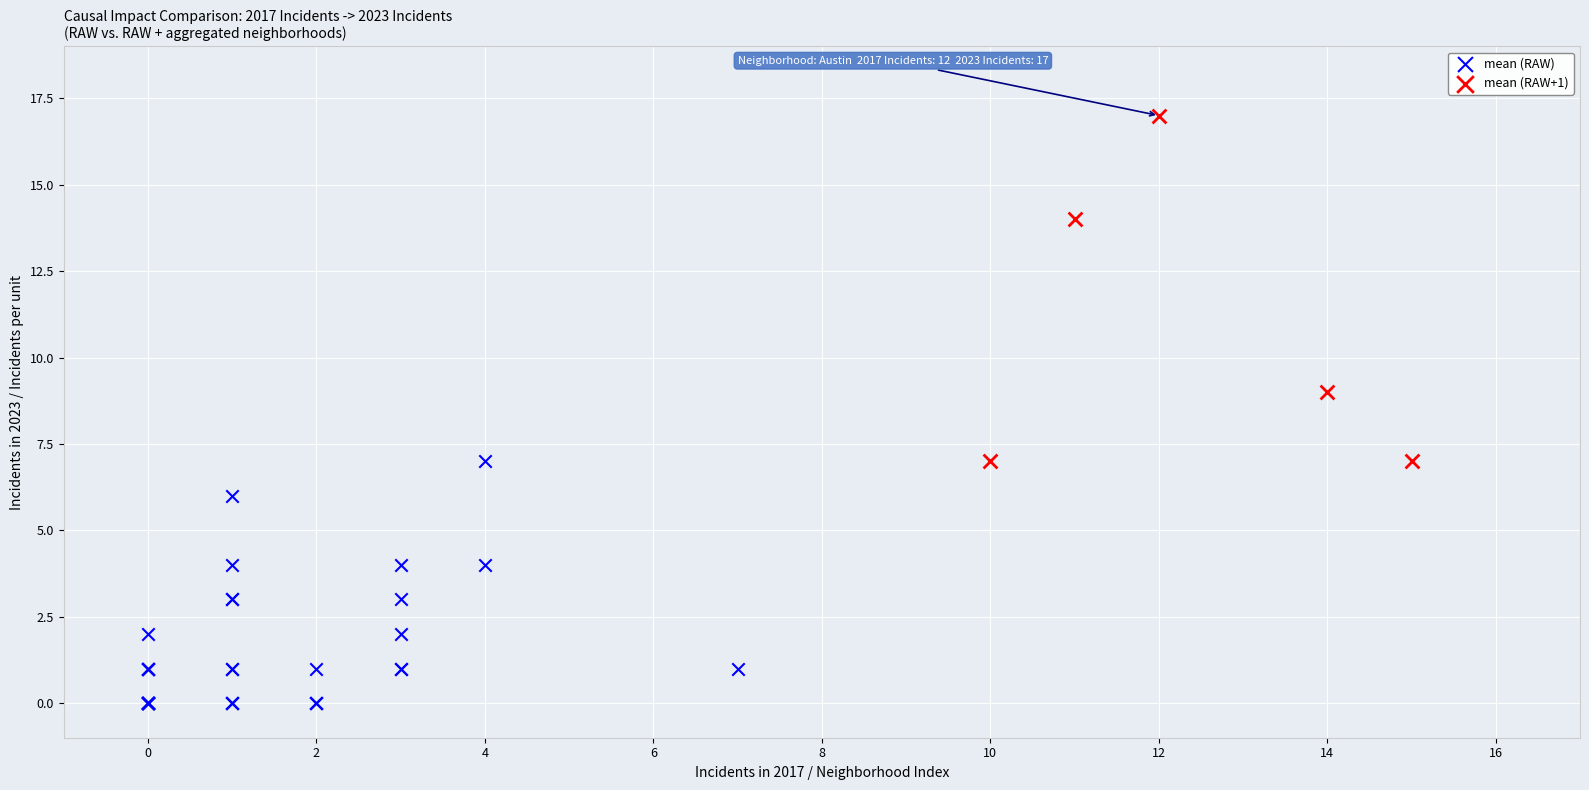

Which series reaches the minimum Y coordinate?

mean (RAW)